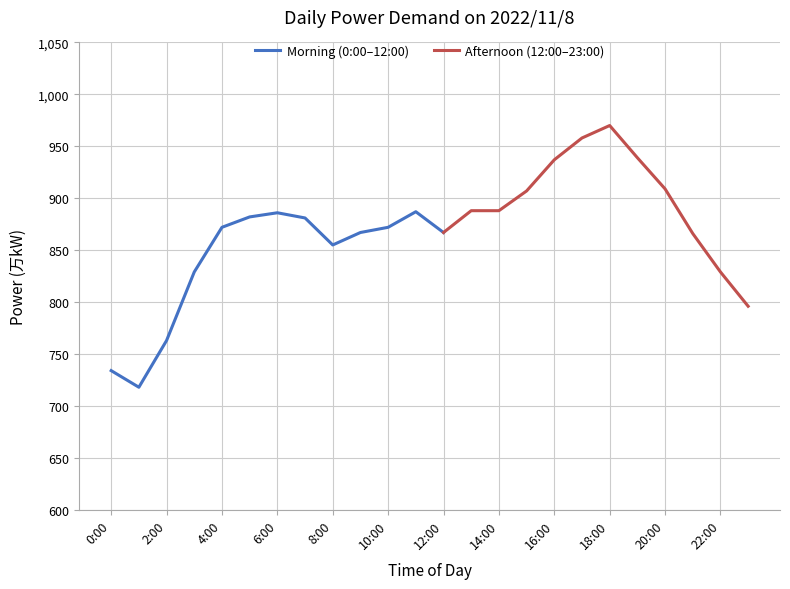

Reading right to left, extract all data points from this chart.

796	829	866	909	939	970	958	937	907	888	888	867	887	872	867	855	881	886	882	872	829	763	718	734